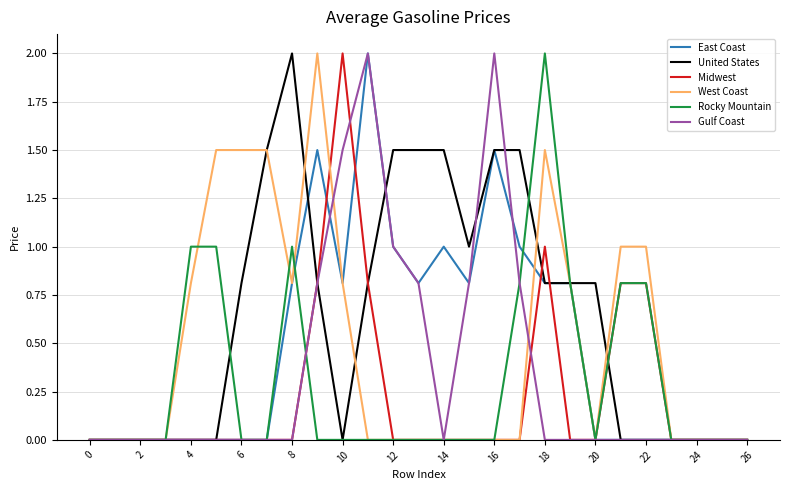

What is the maximum value shown in the chart?

2.0